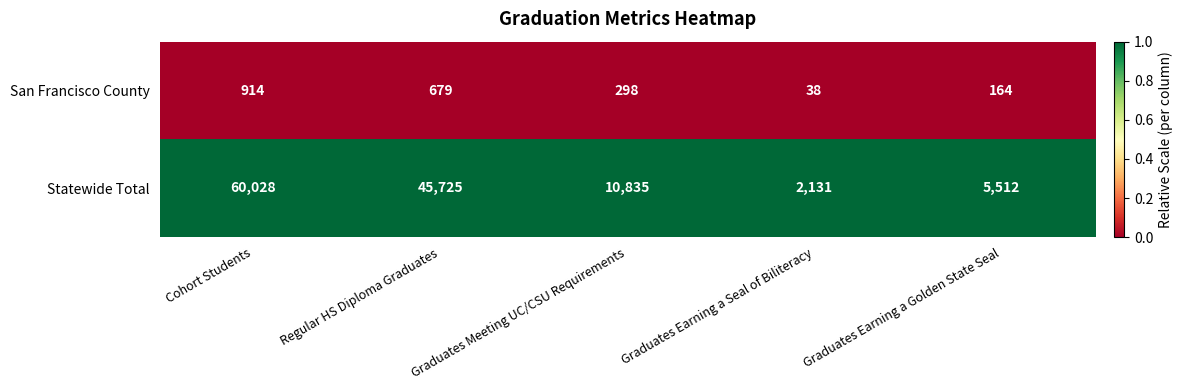

List the series in order of their overall mean, lowest first.

San Francisco County, Statewide Total